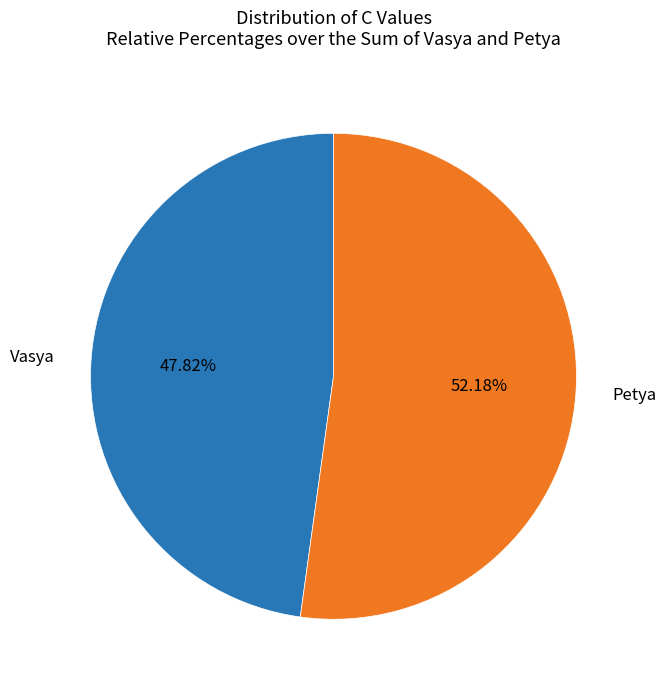

What portion of the pie excludes Petya?

47.8%